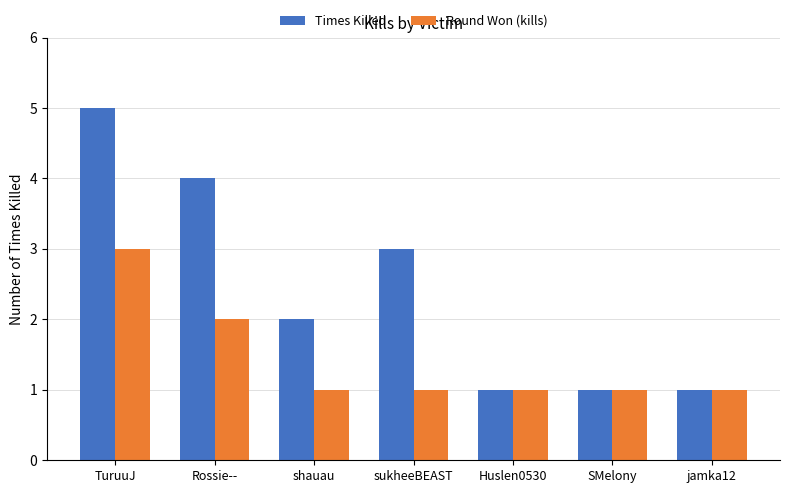

What is the difference between the maximum and minimum values in the Times Killed series?

4